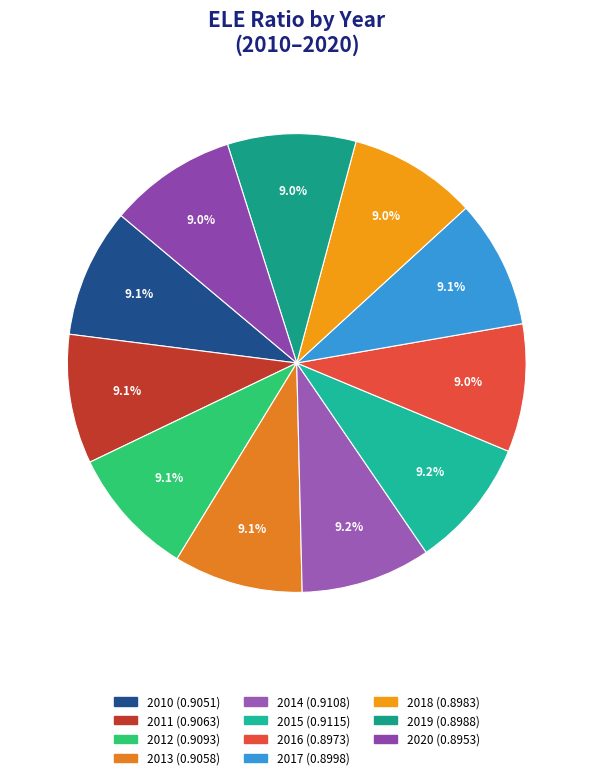

Which slice is the largest?

2015